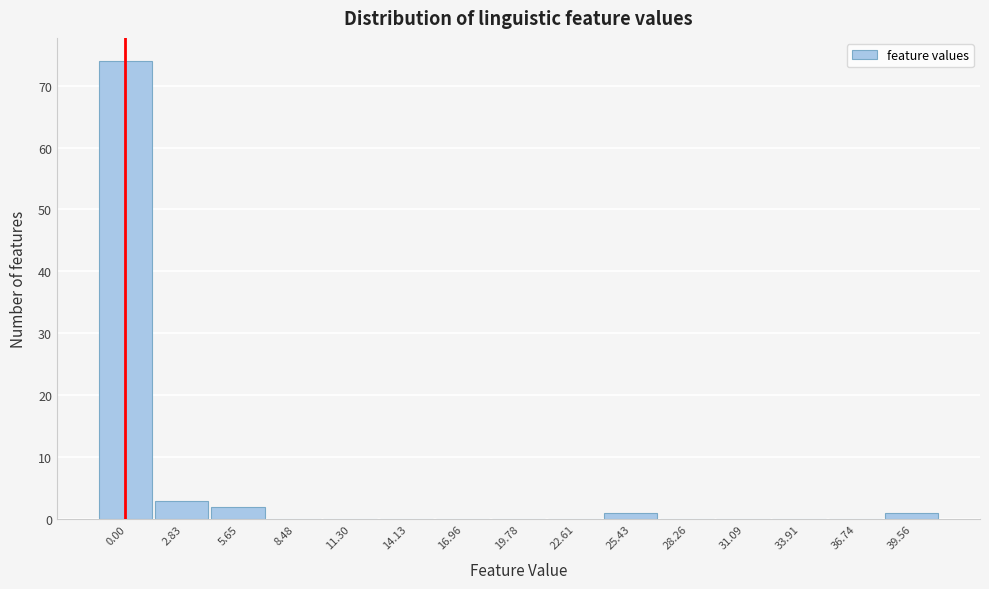

Reading left to right, transcribe all the data shown in this chart.

0.00=74	2.83=3	5.65=2	8.48=0	11.30=0	14.13=0	16.96=0	19.78=0	22.61=0	25.43=1	28.26=0	31.09=0	33.91=0	36.74=0	39.56=1